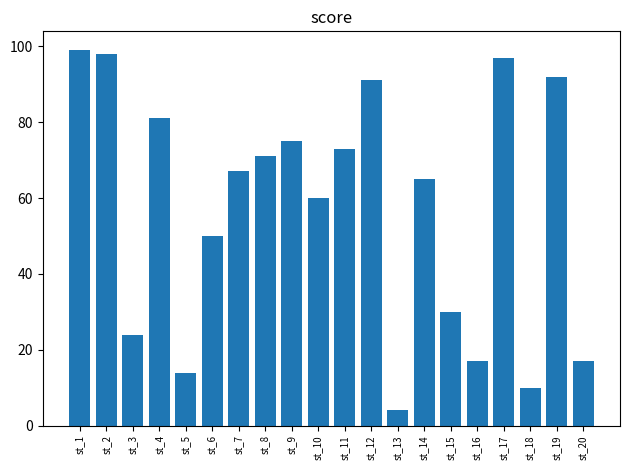

How many data points does each series have?

20